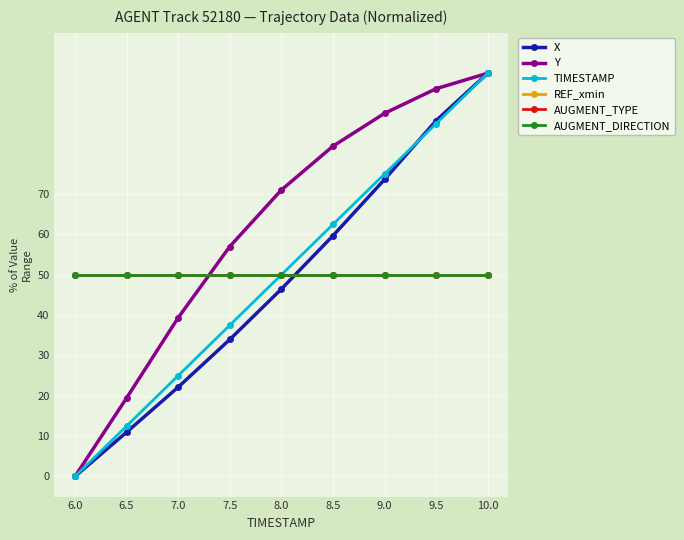

Reading right to left, transcribe all the data shown in this chart.

X: 100.0	88.2	73.6	59.7	46.5	34.0	22.1	11.0	0.0
Y: 100.0	96.2	90.0	81.9	71.0	57.0	39.4	19.5	0.0
TIMESTAMP: 100.0	87.5	75.0	62.5	50.0	37.5	25.0	12.5	0.0
REF_xmin: 50.0	50.0	50.0	50.0	50.0	50.0	50.0	50.0	50.0
AUGMENT_TYPE: 50.0	50.0	50.0	50.0	50.0	50.0	50.0	50.0	50.0
AUGMENT_DIRECTION: 50.0	50.0	50.0	50.0	50.0	50.0	50.0	50.0	50.0